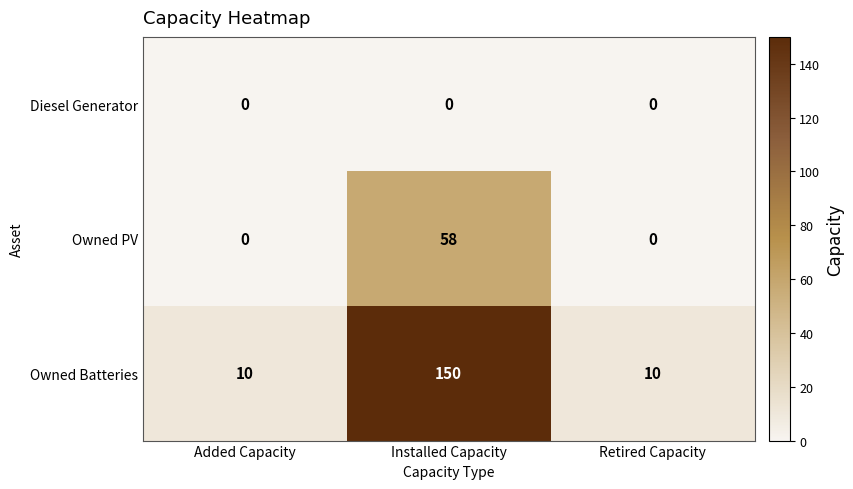

Rank the series by their average value, from lowest to highest.

Diesel Generator, Owned PV, Owned Batteries